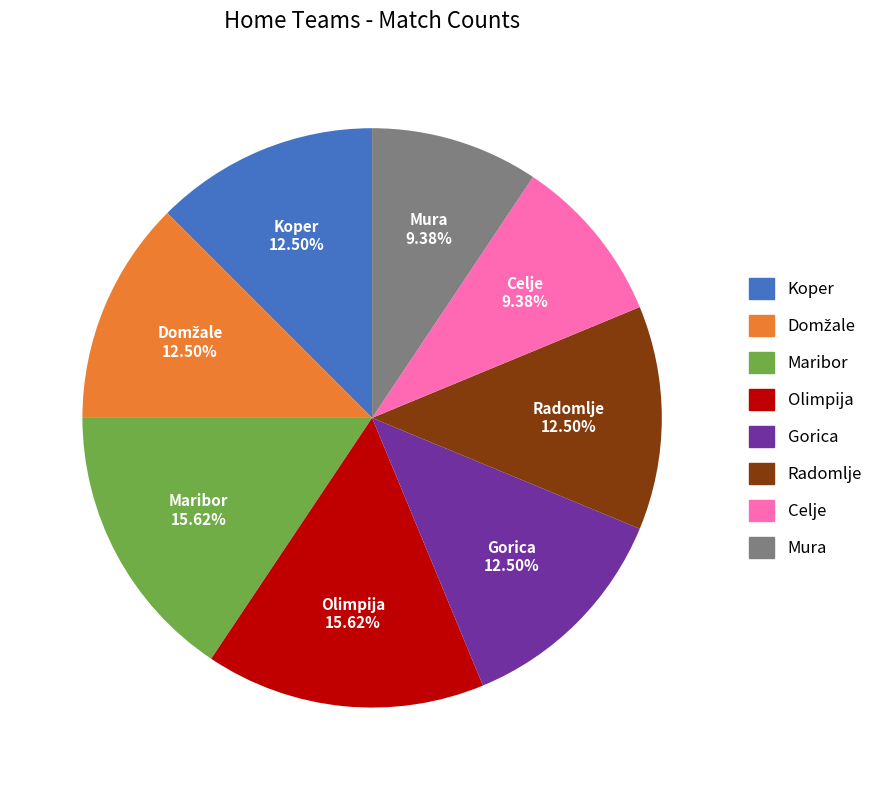

Count the number of slices in the pie.

8